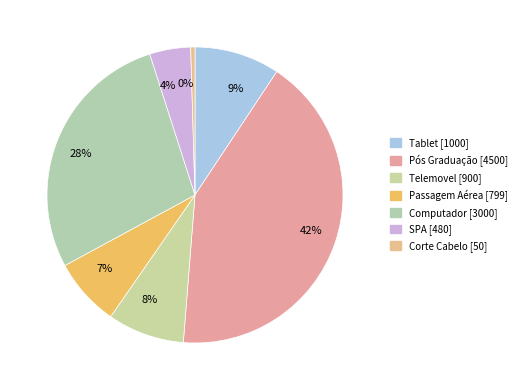

Rank the categories by value from highest to lowest.

42%, 28%, 9%, 8%, 7%, 4%, 0%